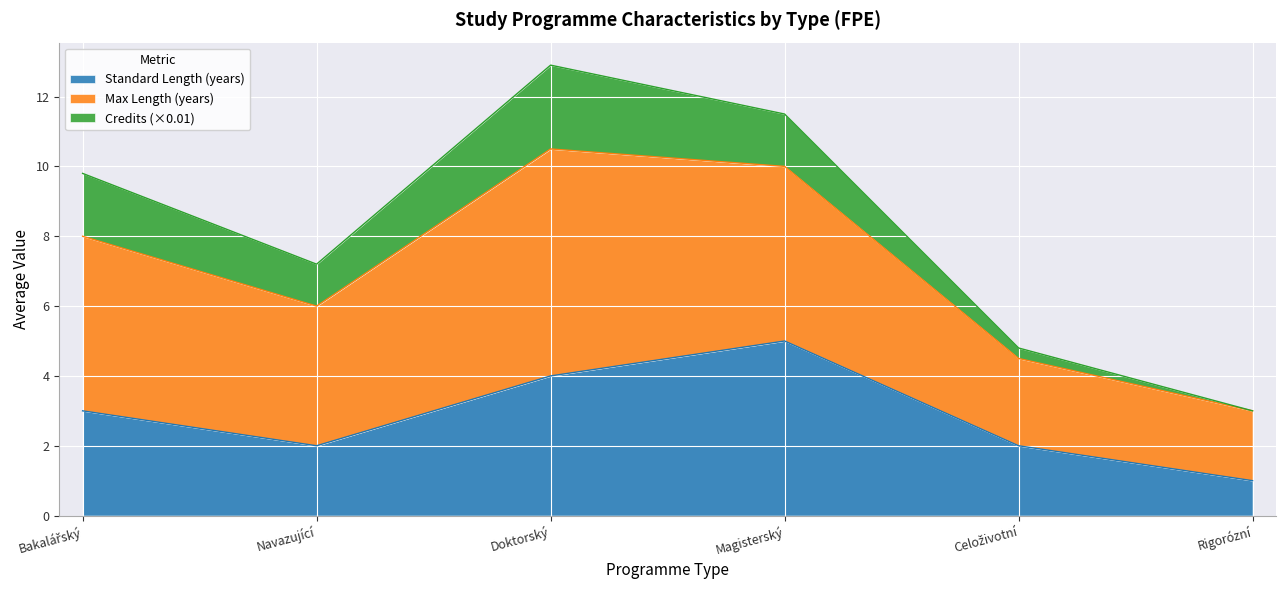

The value of maxDelka at Doktorský is 6.5. True or false?

True